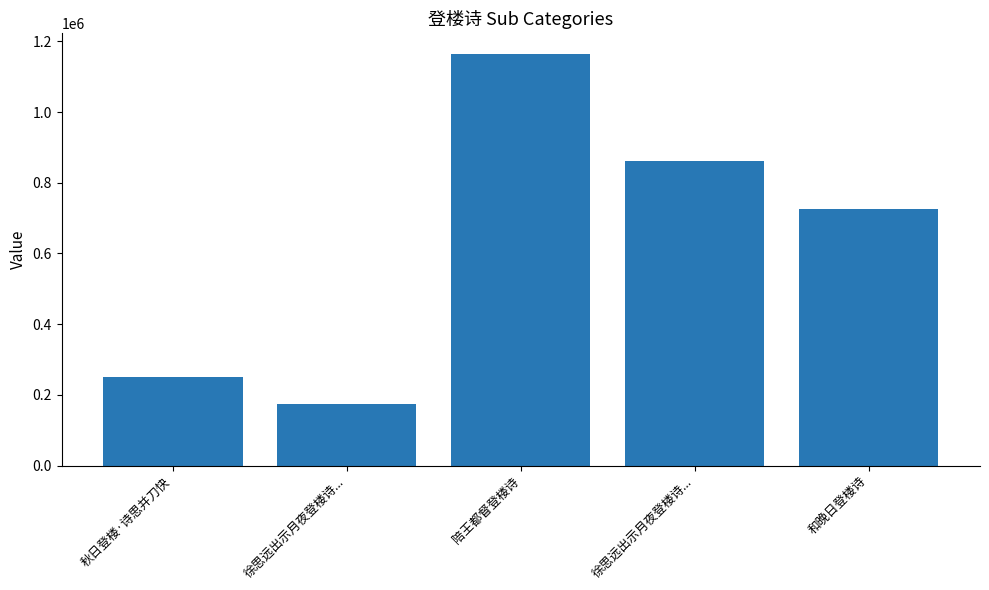

Where does the data first go above 725510?

陪王都督登楼诗